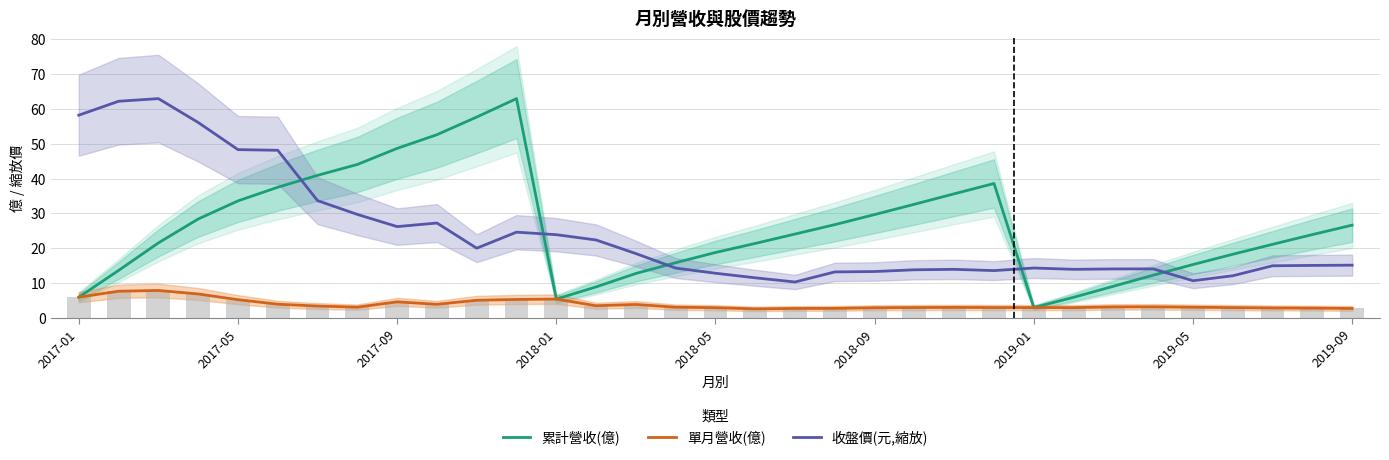

Read the 收盤價(元,縮放) value at 21.

13.8